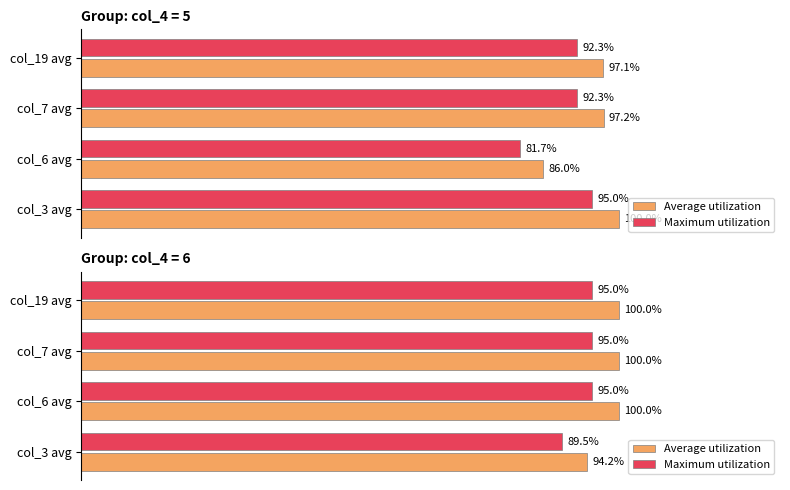

Does the chart contain stacked bars?

No